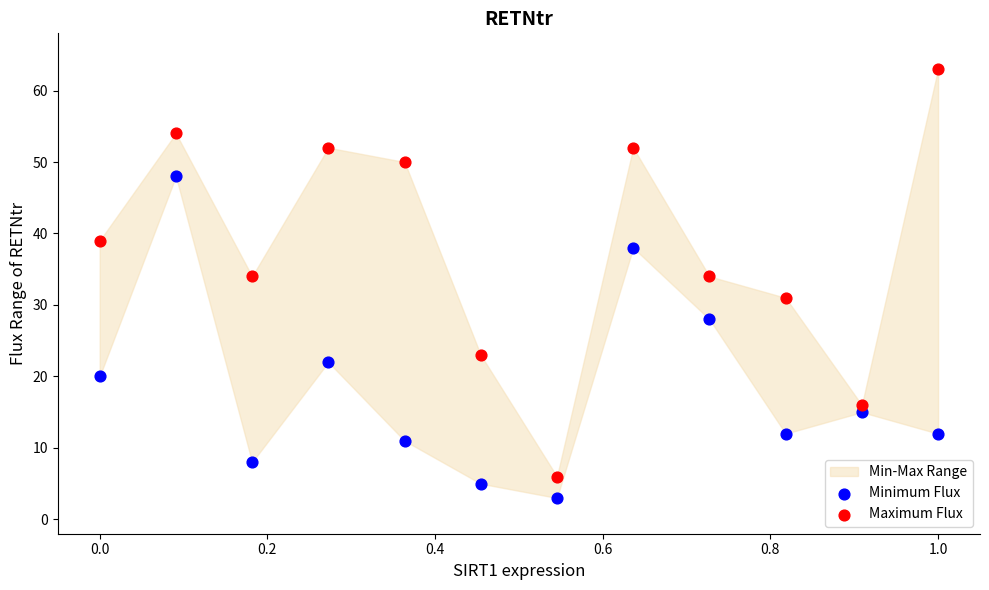

Which series reaches the minimum Y coordinate?

Minimum Flux